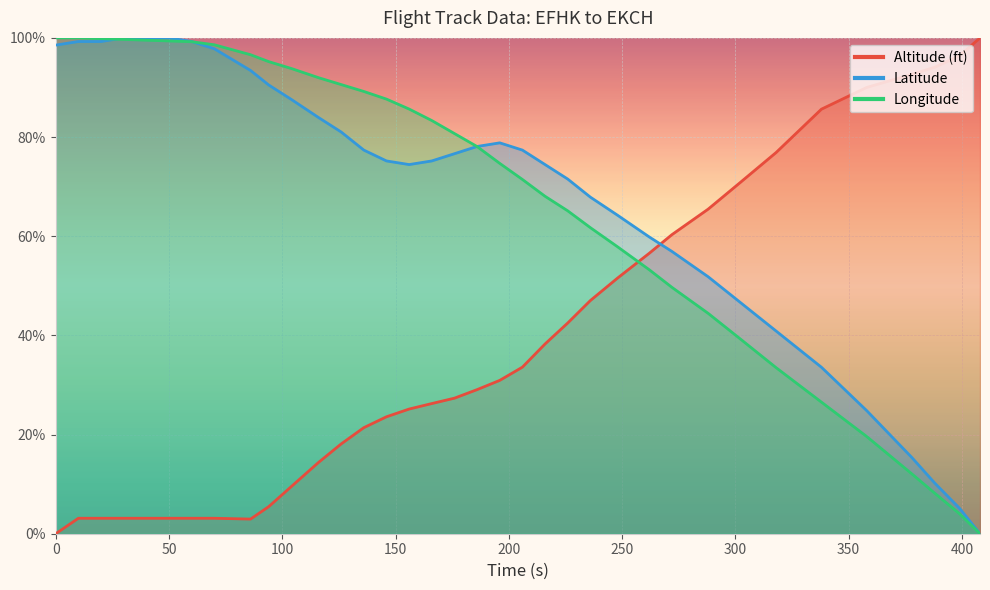

Between 186 and 378, which series saw the biggest shift?

Longitude